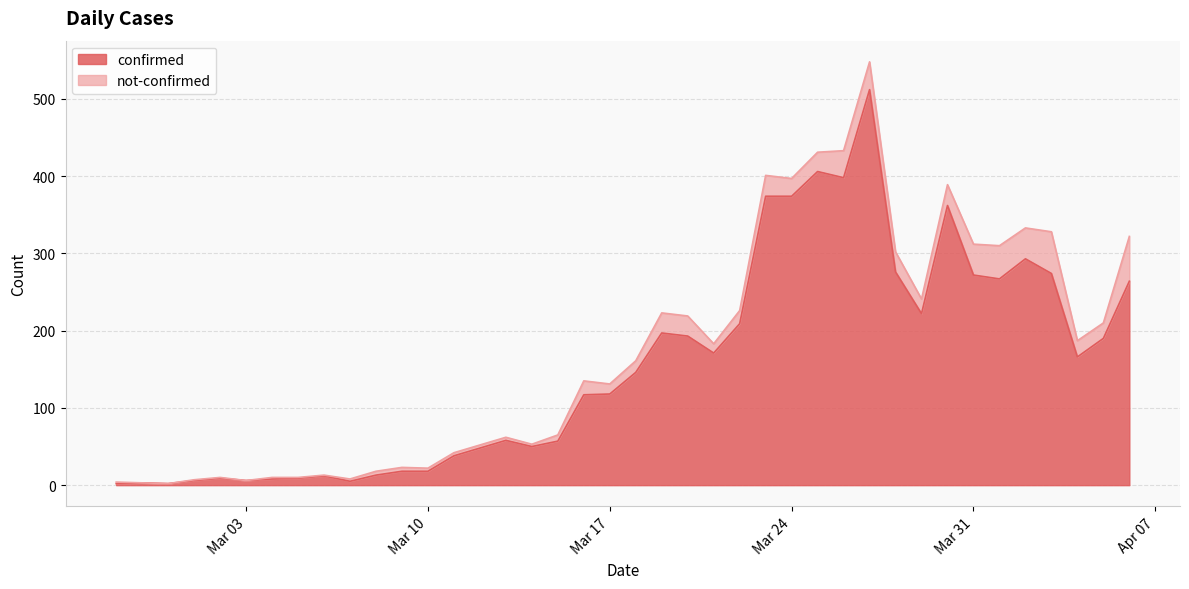

The value at 2020-03-16 is 117. True or false?

True